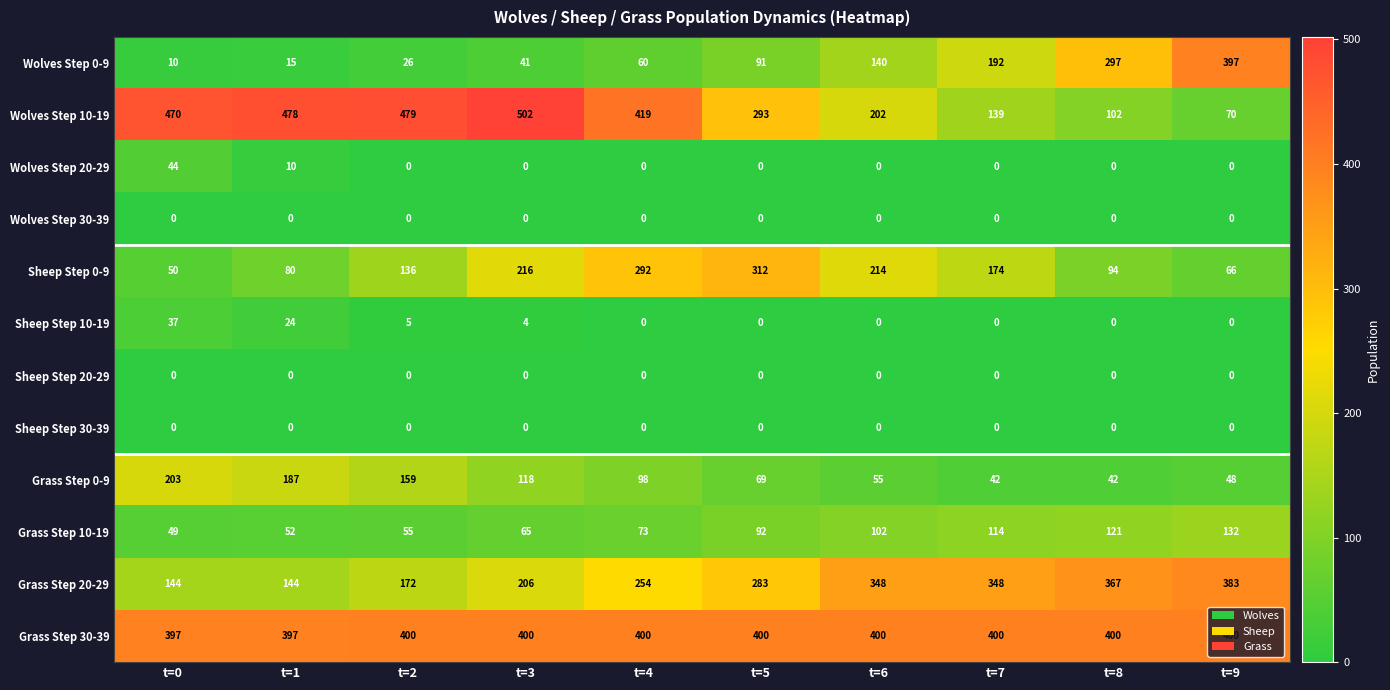

What is the difference between the highest and lowest values at t=6?

400